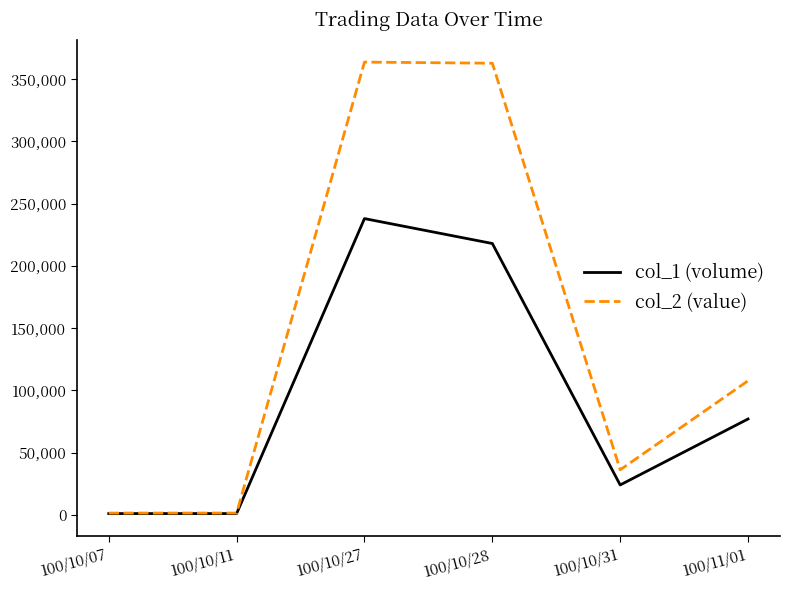

At how many categories does at least one series exceed 244349?

2